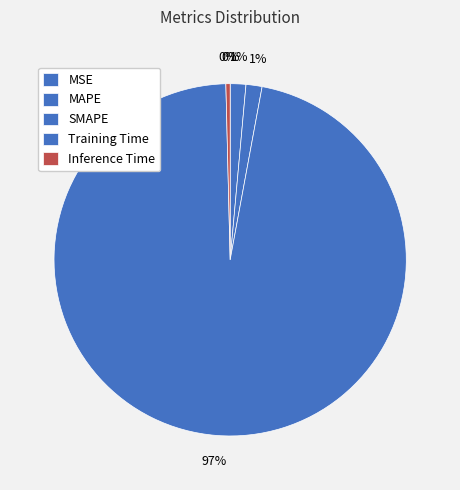

To the nearest percent, what is the difference between the largest and smallest slice percentages?

97%